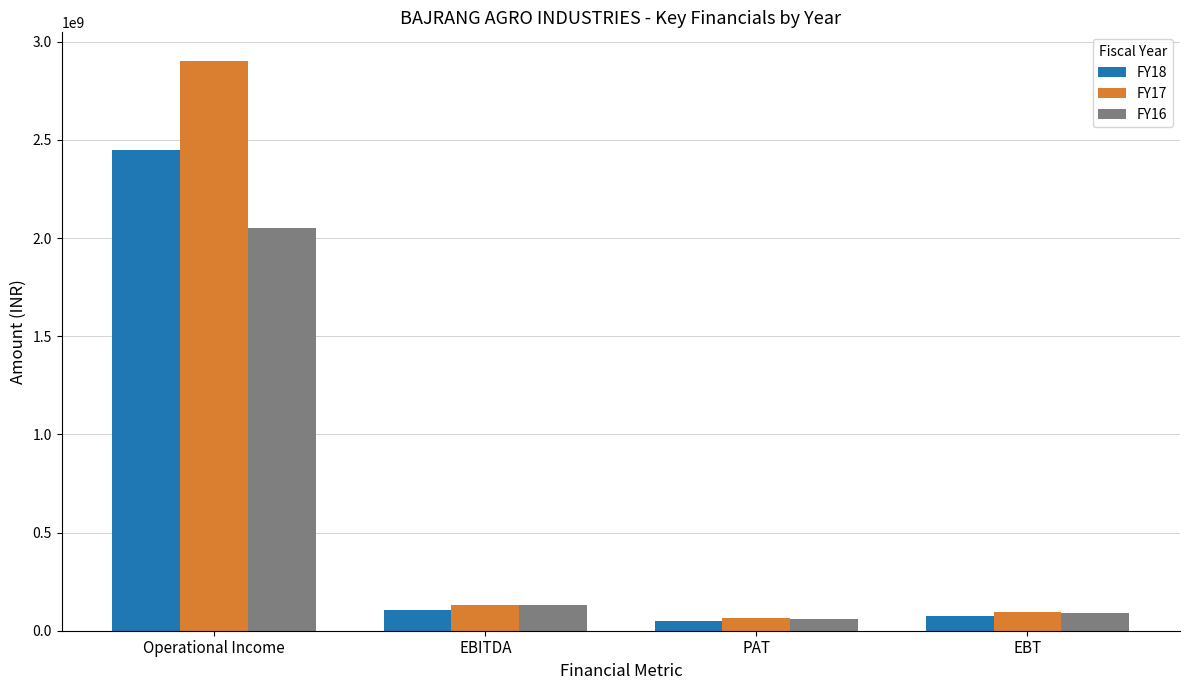

Which series has the widest spread of values?

FY17